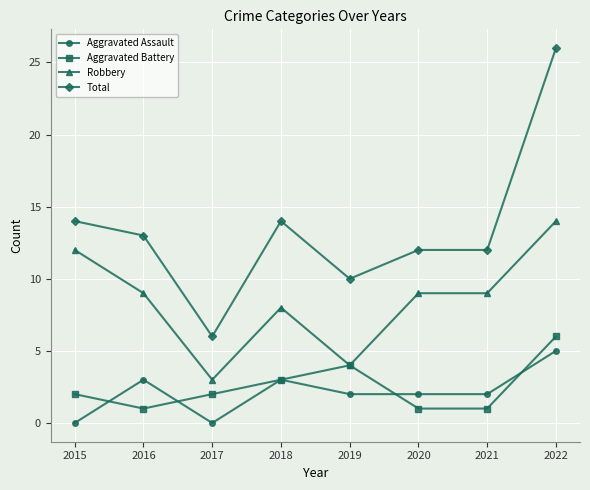

What is the value of the Robbery point at the 4th from the left?

8